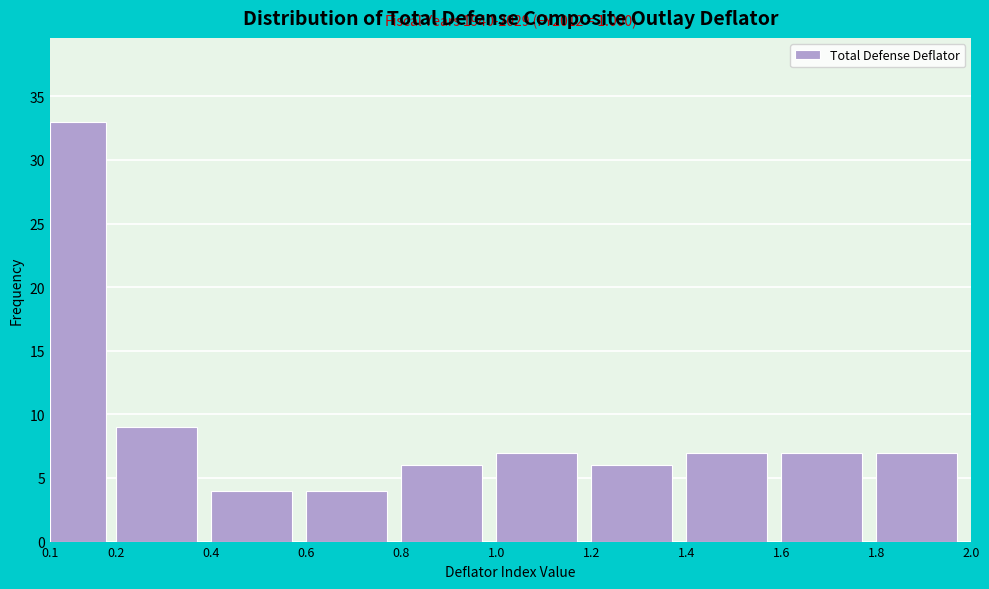

Reading right to left, transcribe all the data shown in this chart.

7	7	7	6	7	6	4	4	9	33